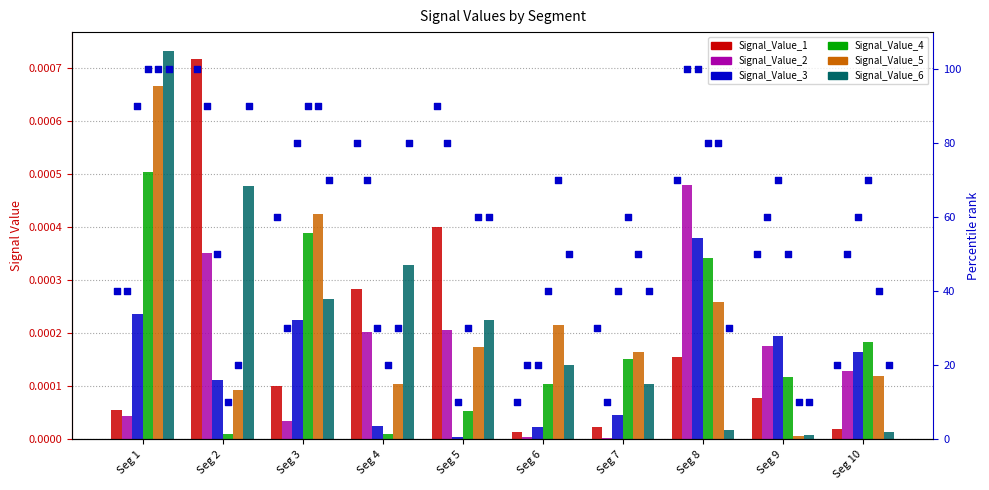

Is the value of Signal_Value_6 at Seg 4 greater than the value of Signal_Value_3 at Seg 1?

Yes